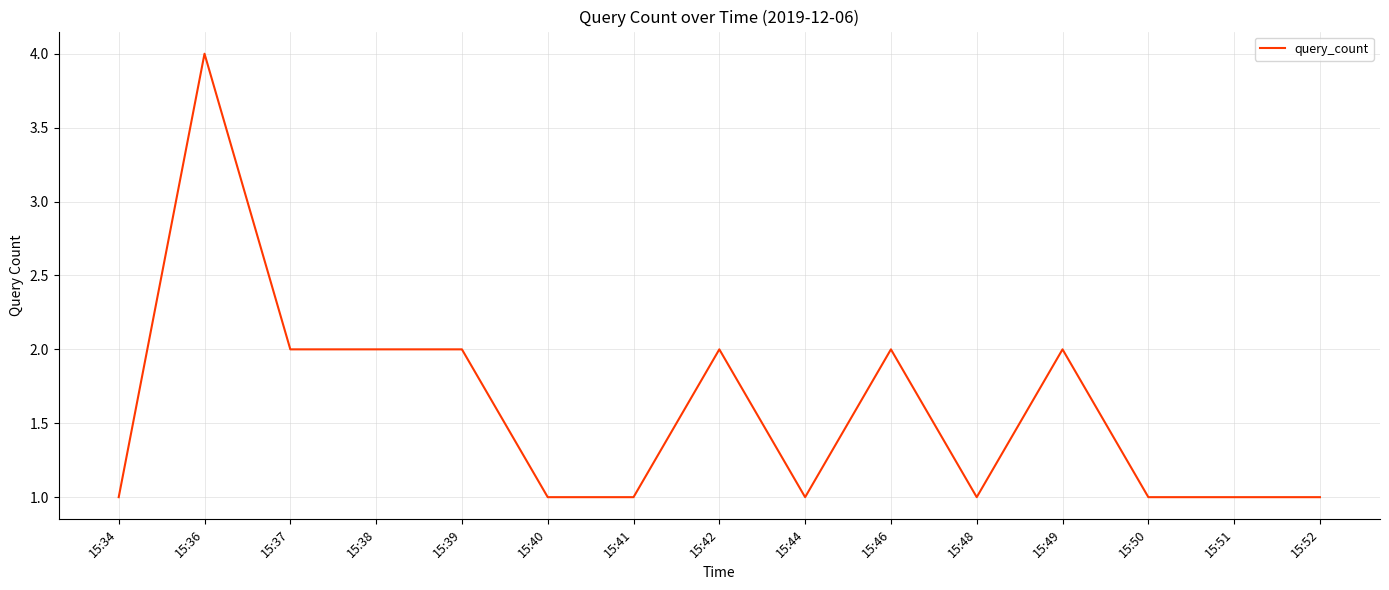

Does the chart have visible grid lines?

Yes